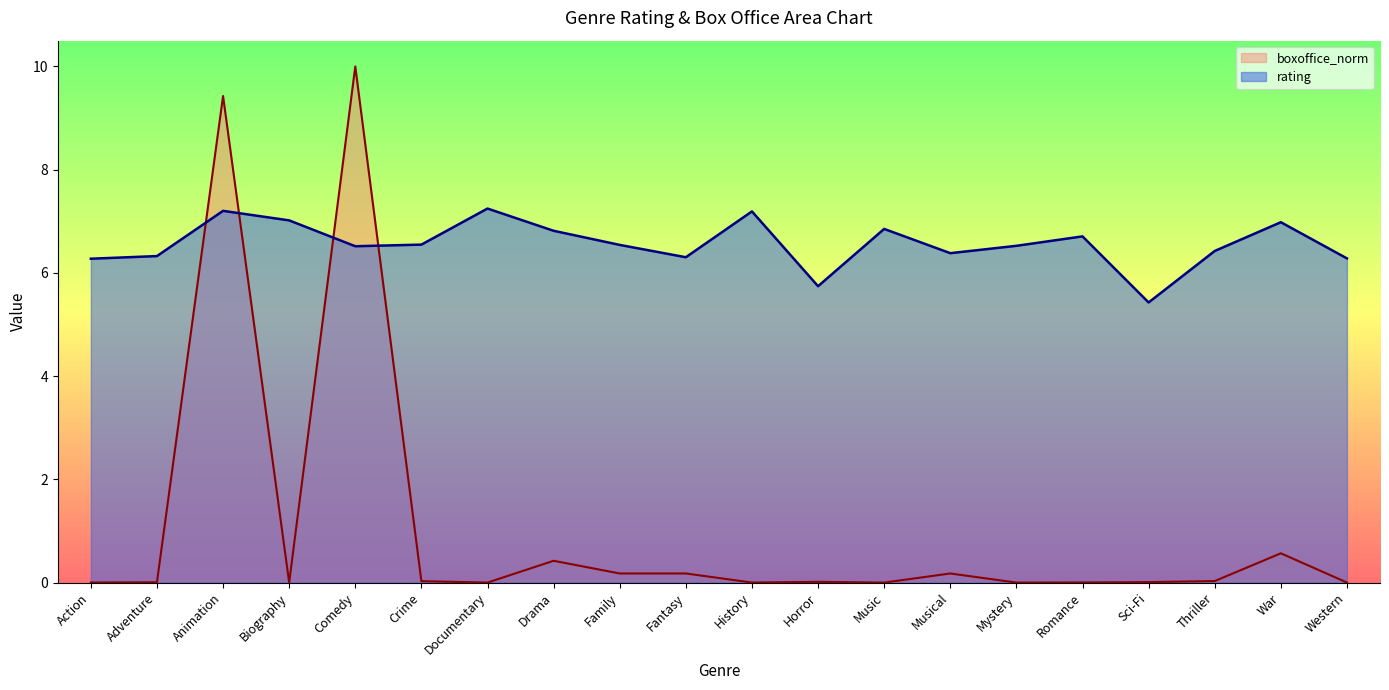

Reading right to left, list all the values displayed in this chart.

rating: Western=6.3	War=7.0	Thriller=6.4	Sci-Fi=5.4	Romance=6.7	Mystery=6.5	Musical=6.4	Music=6.9	Horror=5.7	History=7.2	Fantasy=6.3	Family=6.5	Drama=6.8	Documentary=7.2	Crime=6.5	Comedy=6.5	Biography=7.0	Animation=7.2	Adventure=6.3	Action=6.3
boxoffice_norm: Western=0.0	War=0.6	Thriller=0.0	Sci-Fi=0.0	Romance=0.0	Mystery=0.0	Musical=0.2	Music=0.0	Horror=0.0	History=0.0	Fantasy=0.2	Family=0.2	Drama=0.4	Documentary=0.0	Crime=0.0	Comedy=10.0	Biography=0.0	Animation=9.4	Adventure=0.0	Action=0.0